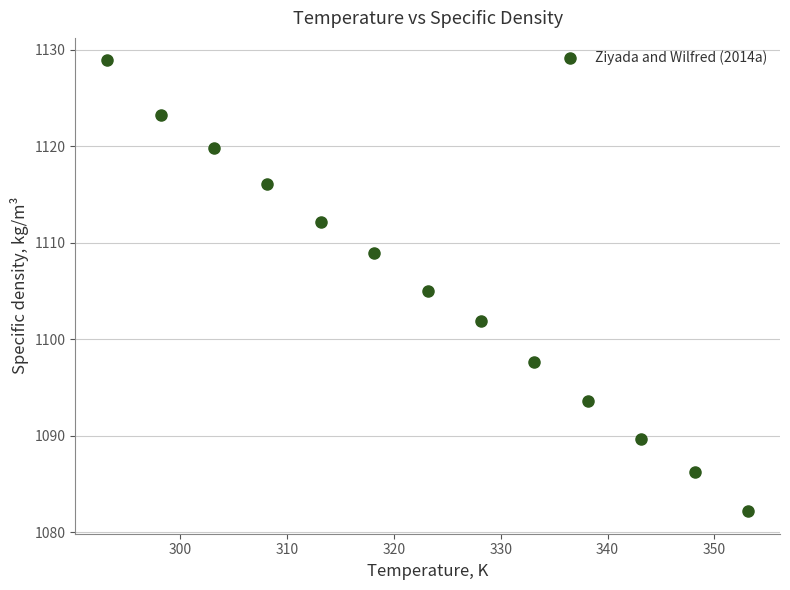

What is the range of X values (max minus min)?

60.0